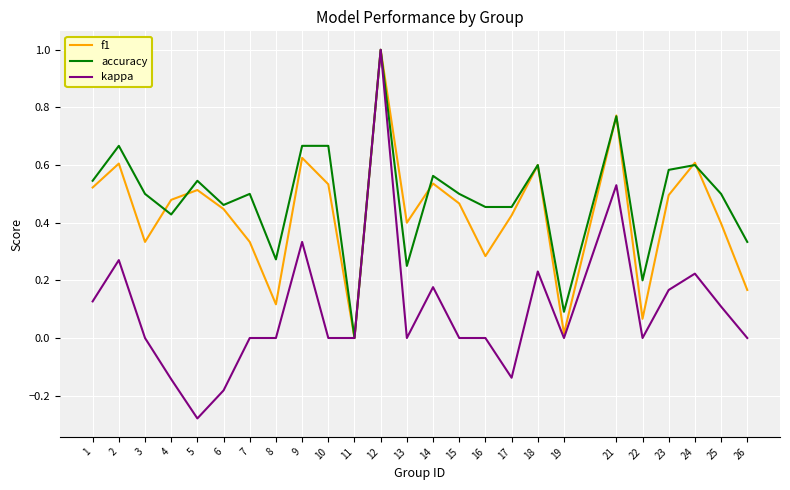

The accuracy series shows 0.5 at 5. True or false?

True